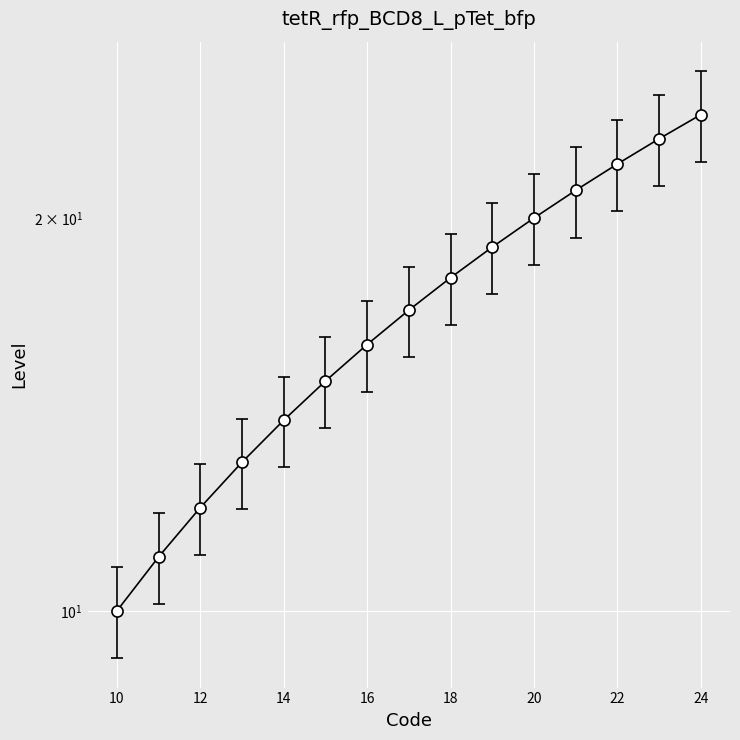

List the labels in order of value, smallest first.

10, 11, 12, 13, 14, 15, 16, 17, 18, 19, 20, 21, 22, 23, 24